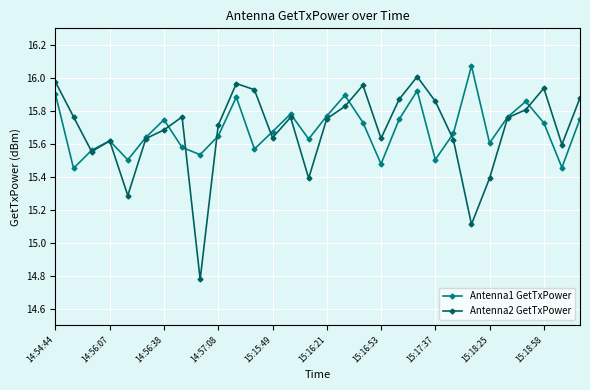

Which series ends up on top after the final intersection of Antenna1 GetTxPower and Antenna2 GetTxPower?

Antenna2 GetTxPower